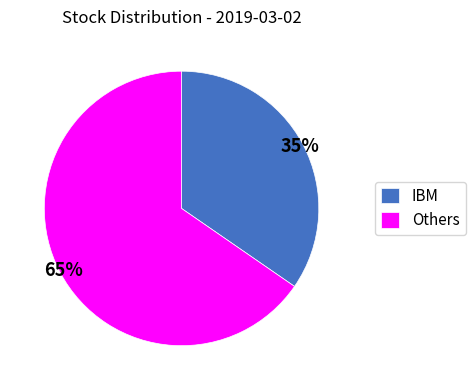

Count the number of slices in the pie.

2